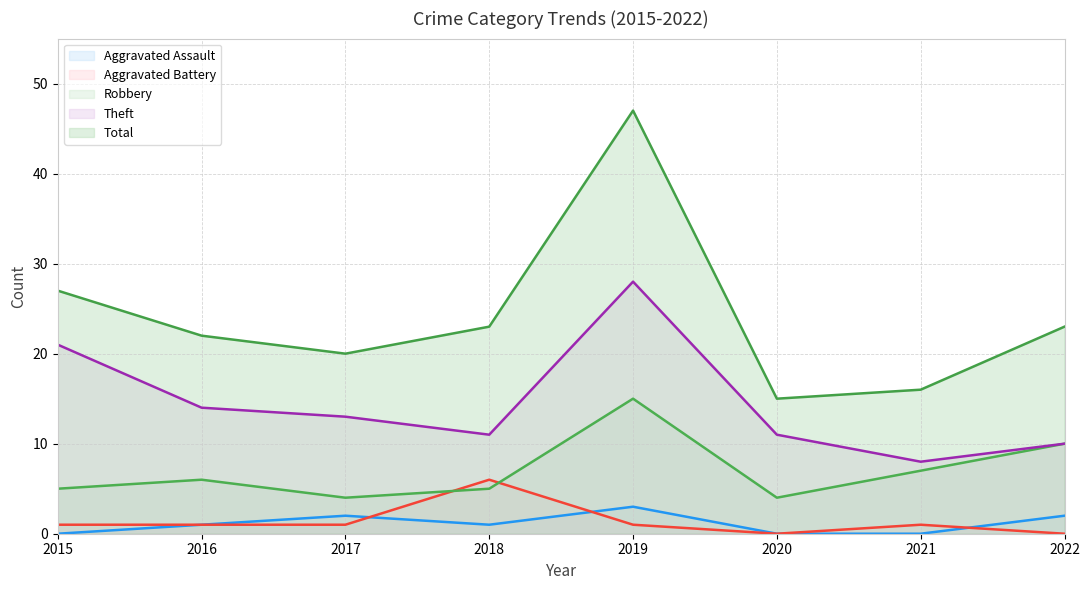

True or false: Aggravated Assault has more than 0 interior local peaks.

True